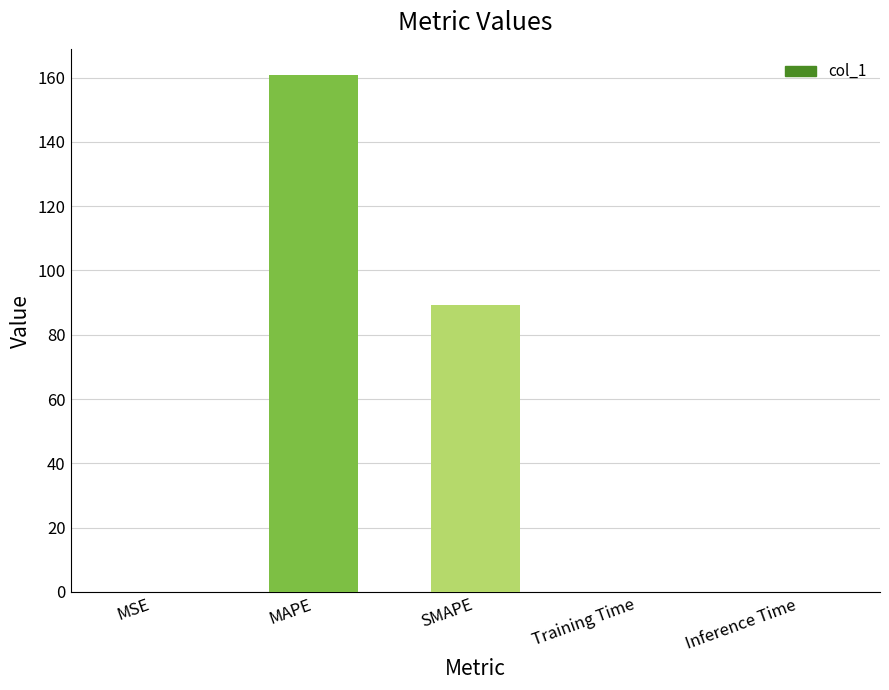

At which category does the chart reach its peak across all series?

MAPE